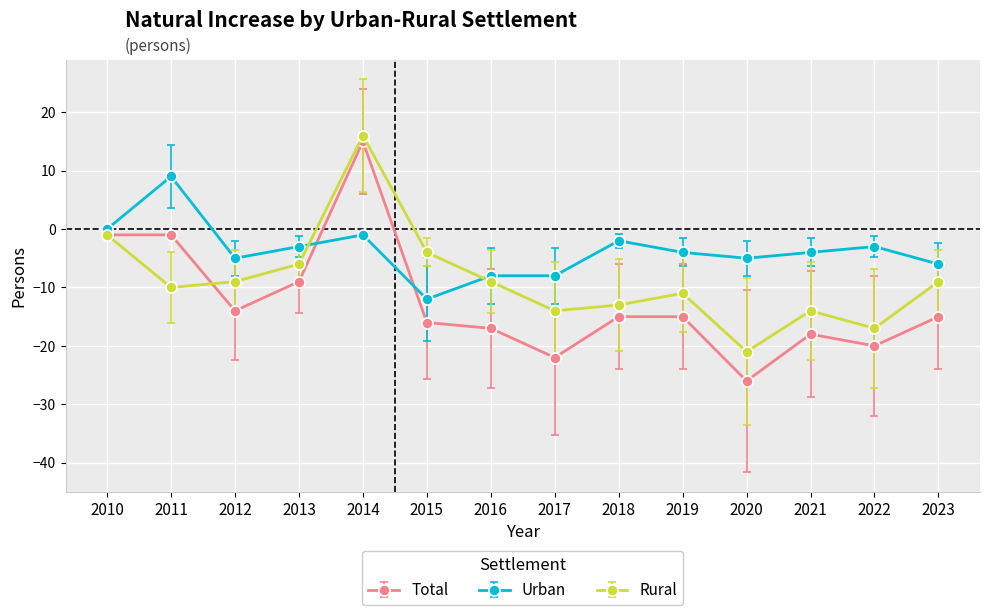

List the series in order of their overall mean, highest first.

Urban, Rural, Total